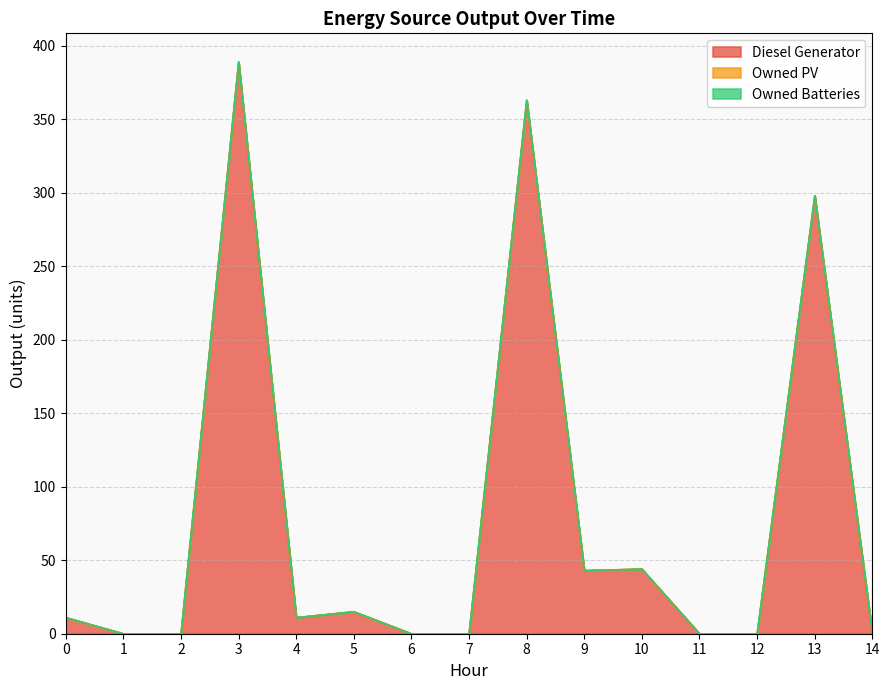

Reading left to right, list all the values displayed in this chart.

Diesel Generator: 11	0	0	389	11	15	0	0	363	43	44	0	0	298	0
Owned PV: 0	0	0	0	0	0	0	0	0	0	0	0	0	0	0
Owned Batteries: 0	0	0	0	0	0	0	0	0	0	0	0	0	0	0